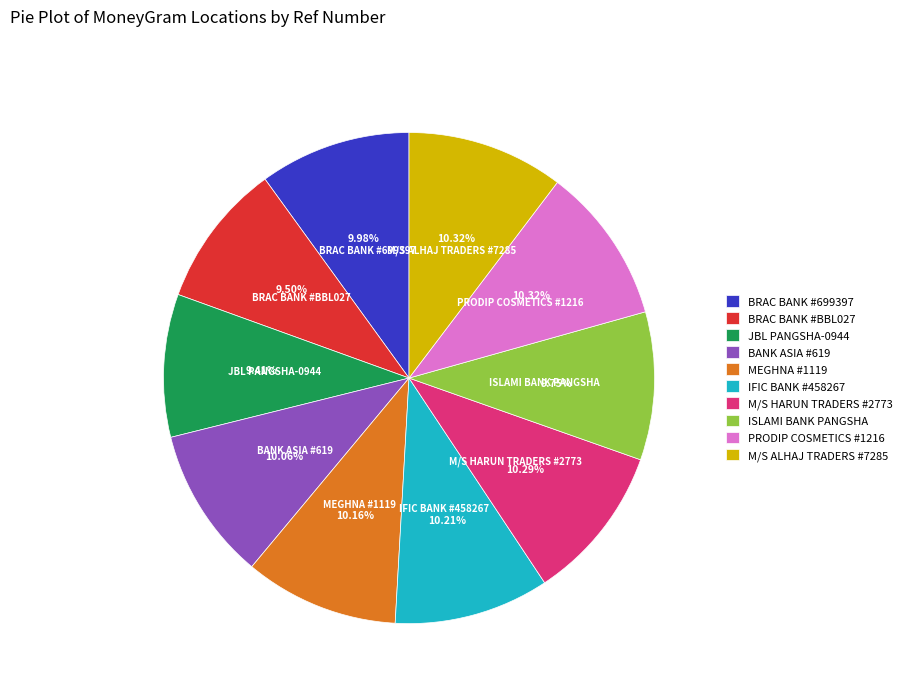

Does BRAC BANK #BBL027 account for over 50% of the chart?

No